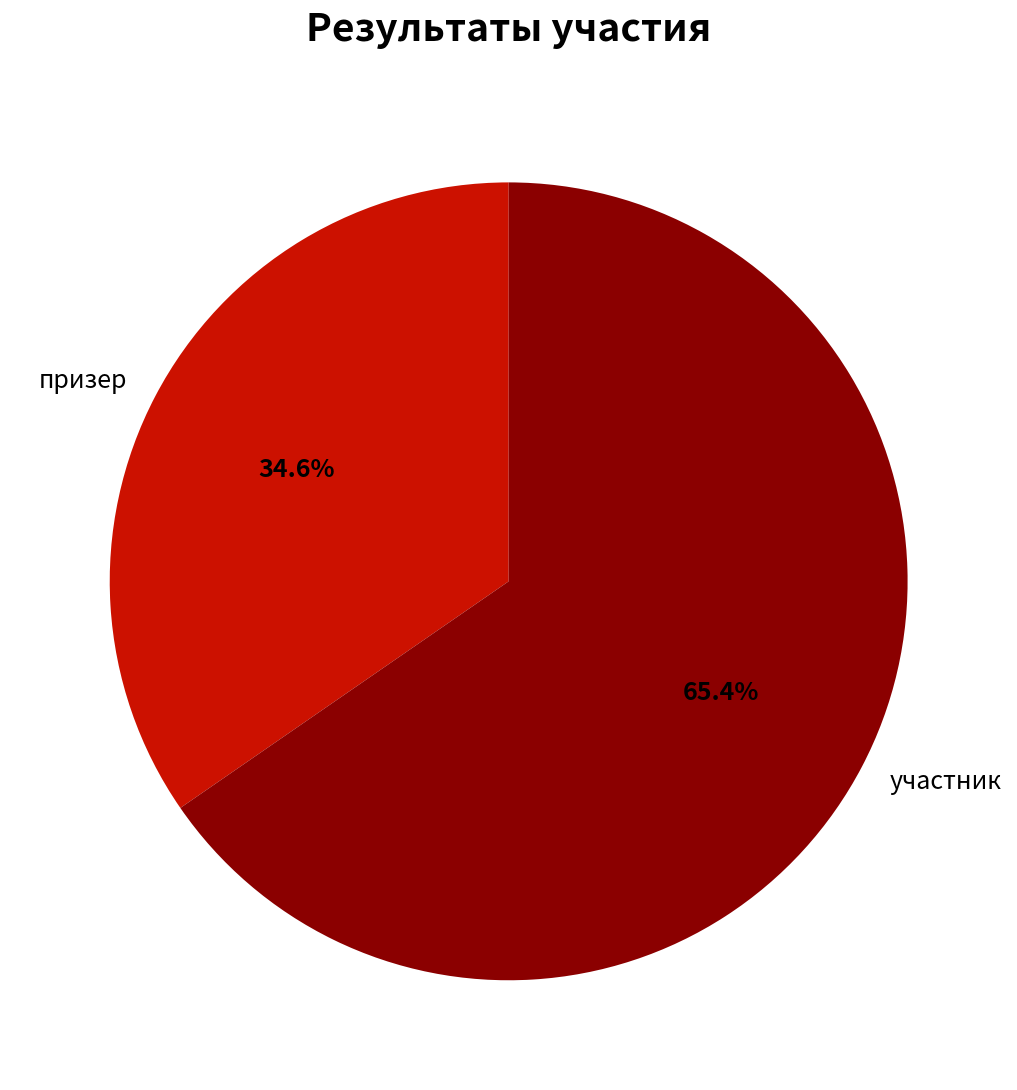

To the nearest percent, what is the difference between the largest and smallest slice percentages?

31%